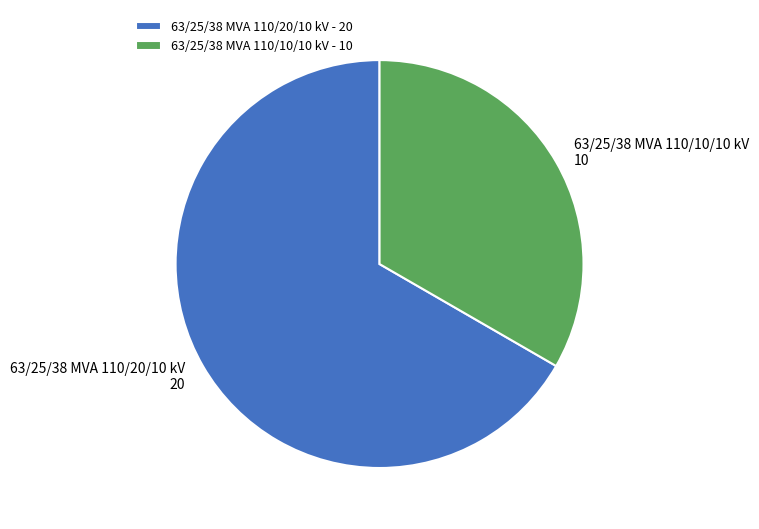

Do 63/25/38 MVA 110/10/10 kV and 63/25/38 MVA 110/20/10 kV together represent more than half of the pie?

Yes